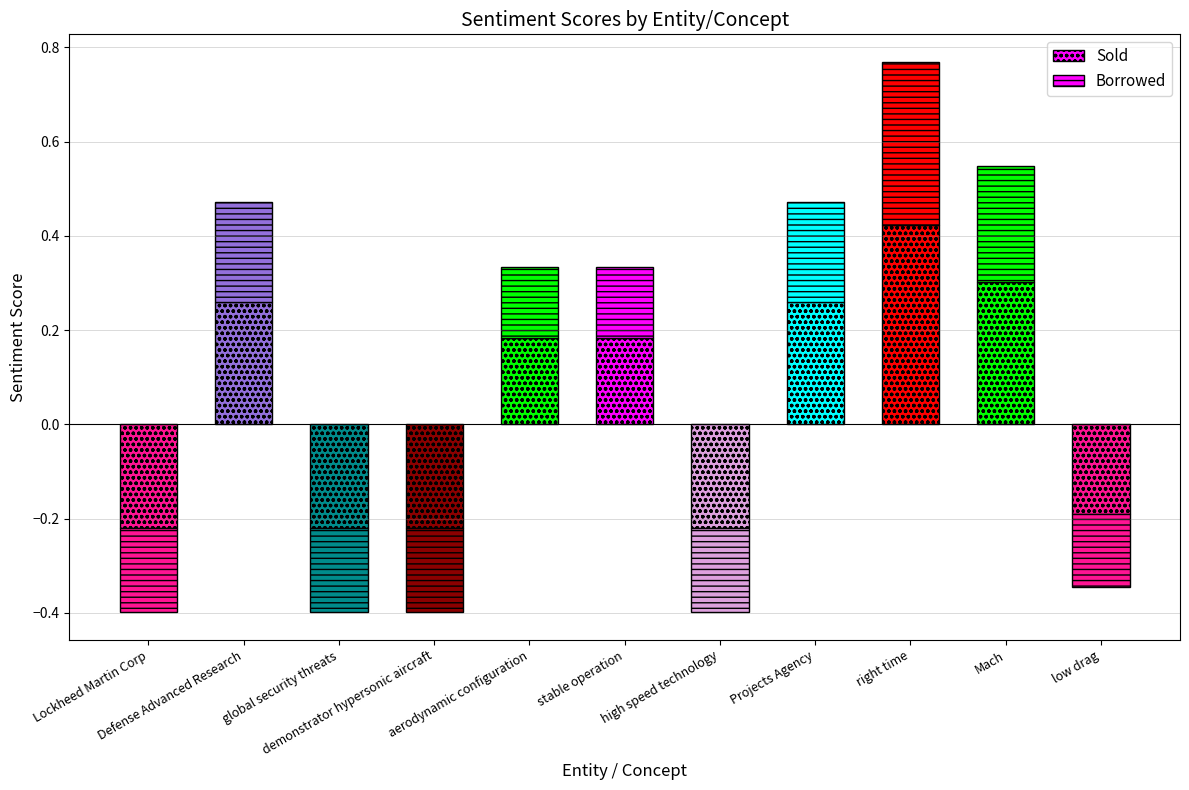

How many categories are shown in the chart?

11